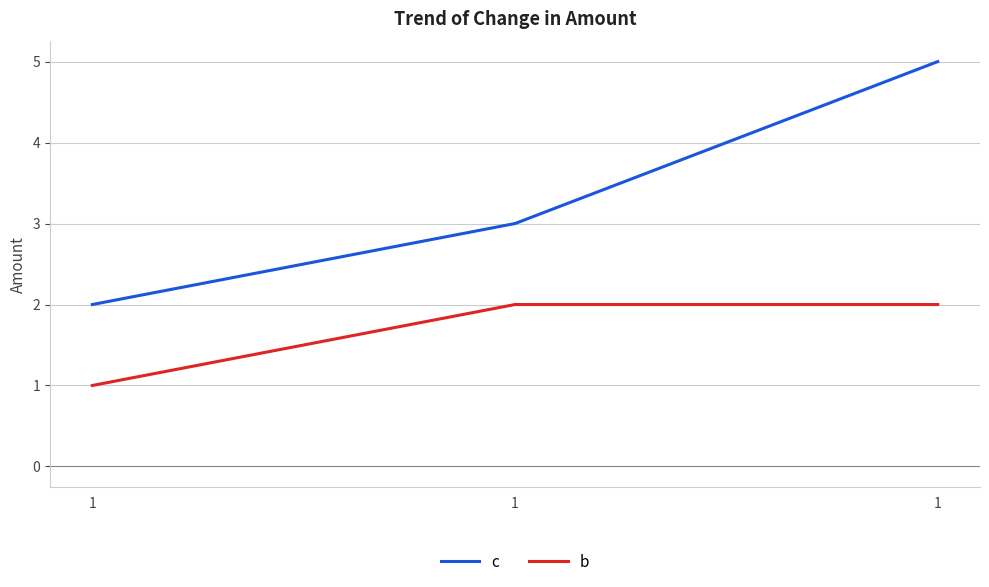

What is the difference between the highest and lowest values at 1?

1